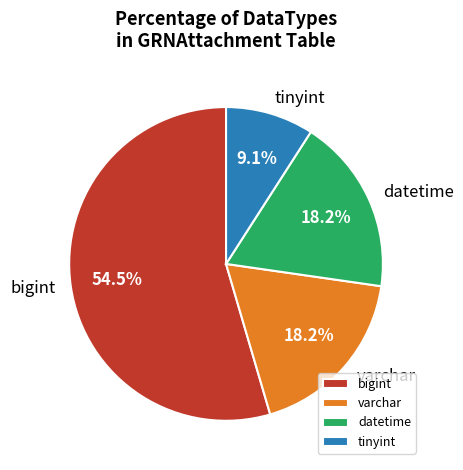

What is the ratio of the value at tinyint to the value at datetime?

0.5